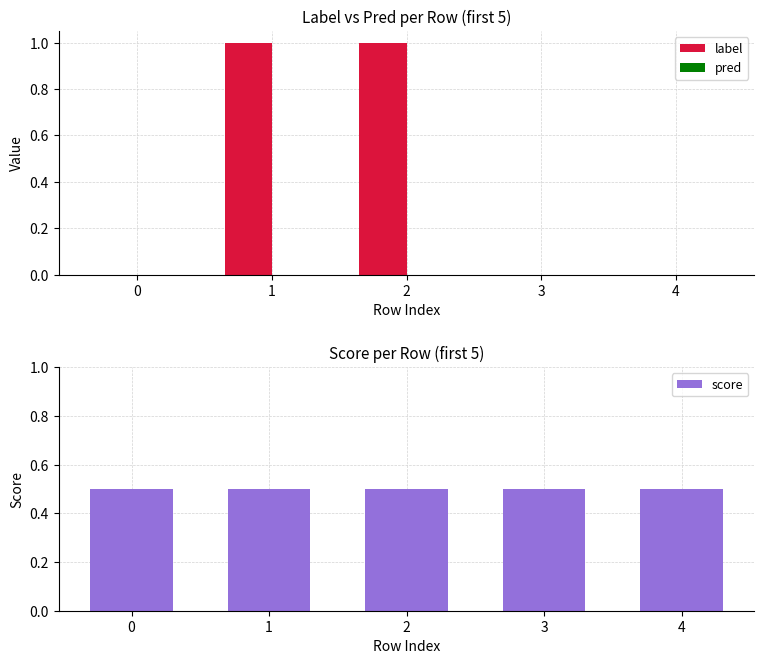

Is it true that score equals 0.5 at 1?

True